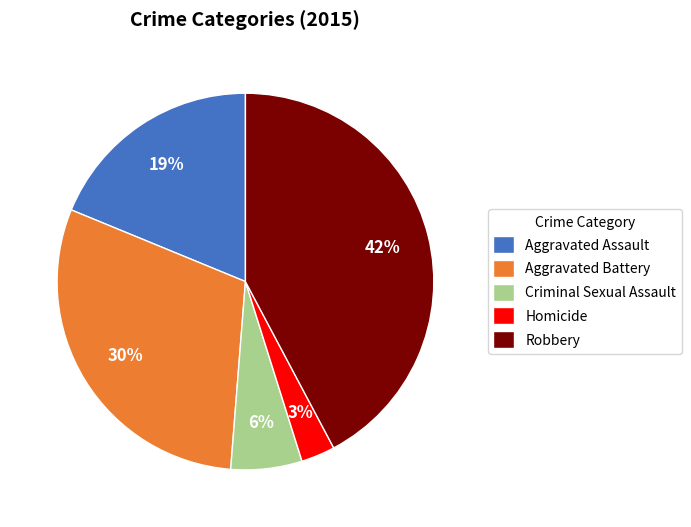

To the nearest percent, what portion does Aggravated Assault represent?

19%